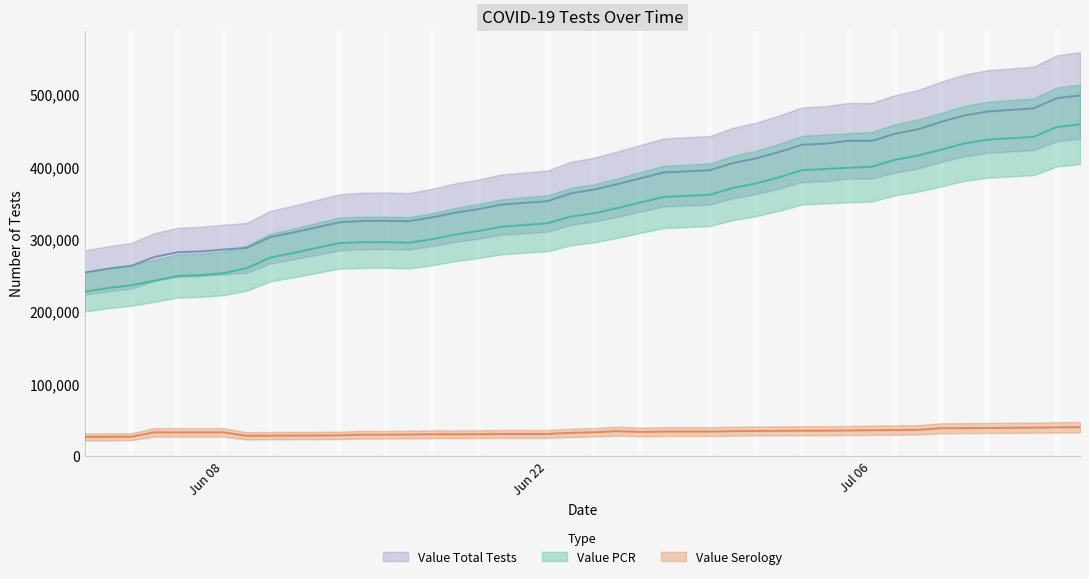

What is the spread (max minus min) of values at 06/23/2020?

330889